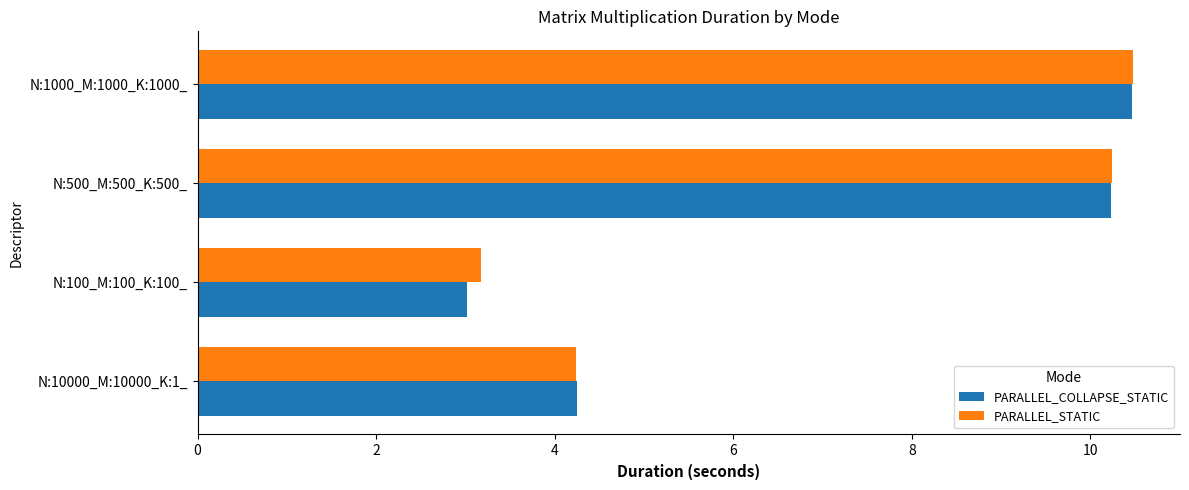

Which series has the widest spread of values?

PARALLEL_COLLAPSE_STATIC